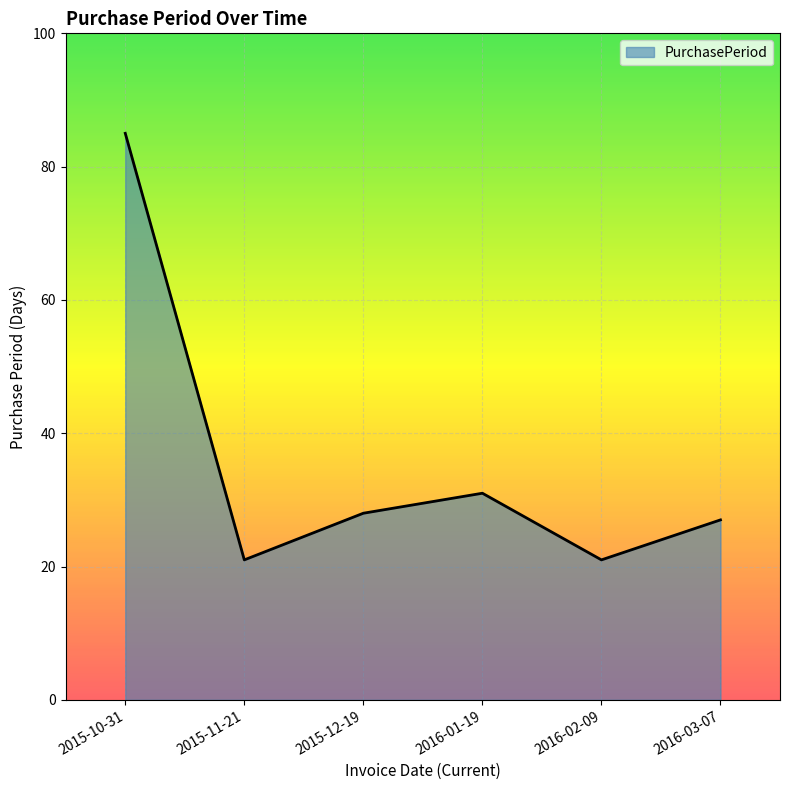

Where is the data nearest to the value 53?

2016-01-19